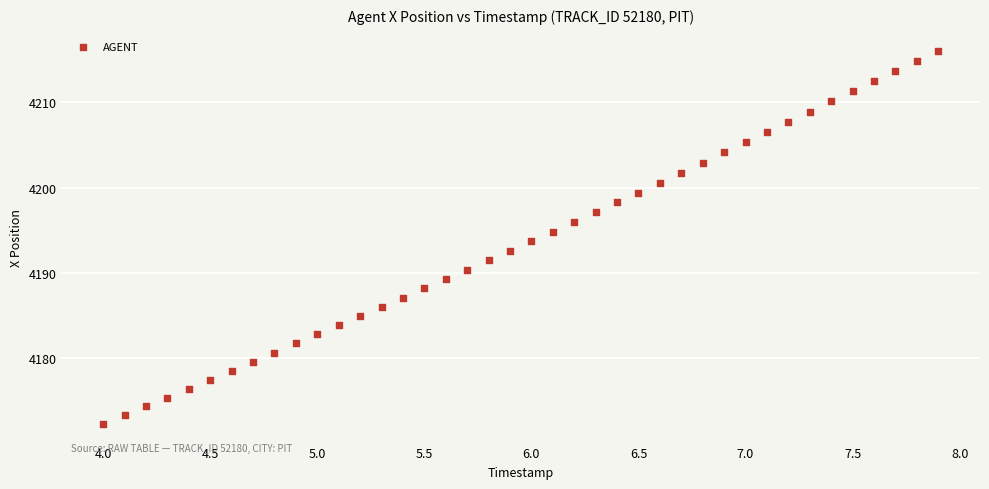

What is the range of X values (max minus min)?

3.9